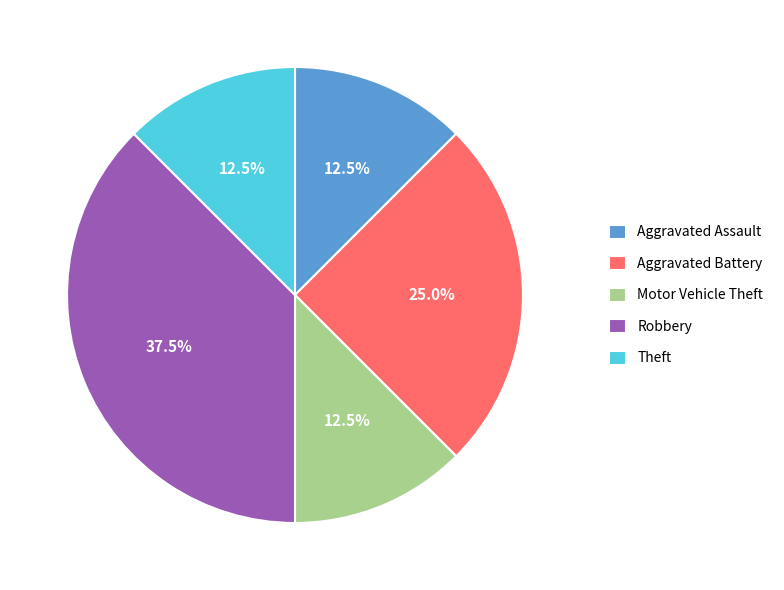

Approximately how many times larger is the value at Robbery compared to Motor Vehicle Theft?

3.0